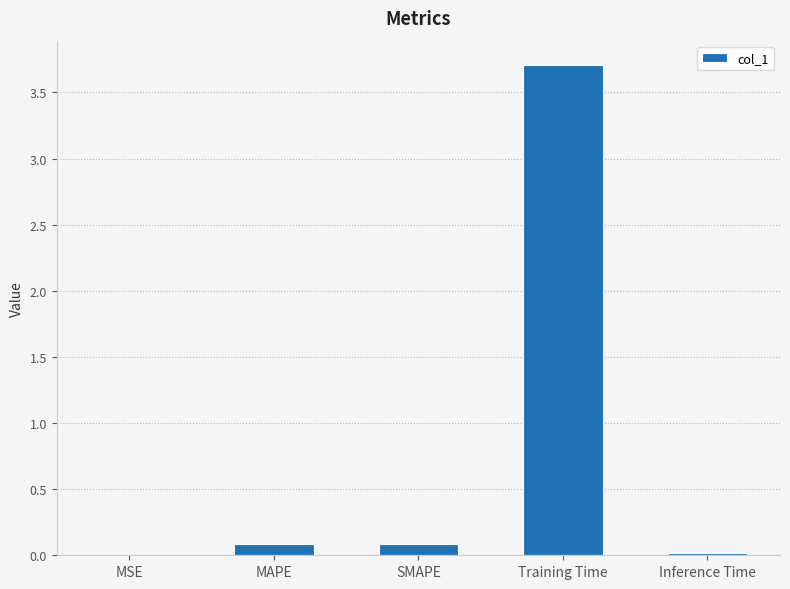

True or false: the data shows 0.0 at Inference Time.

True